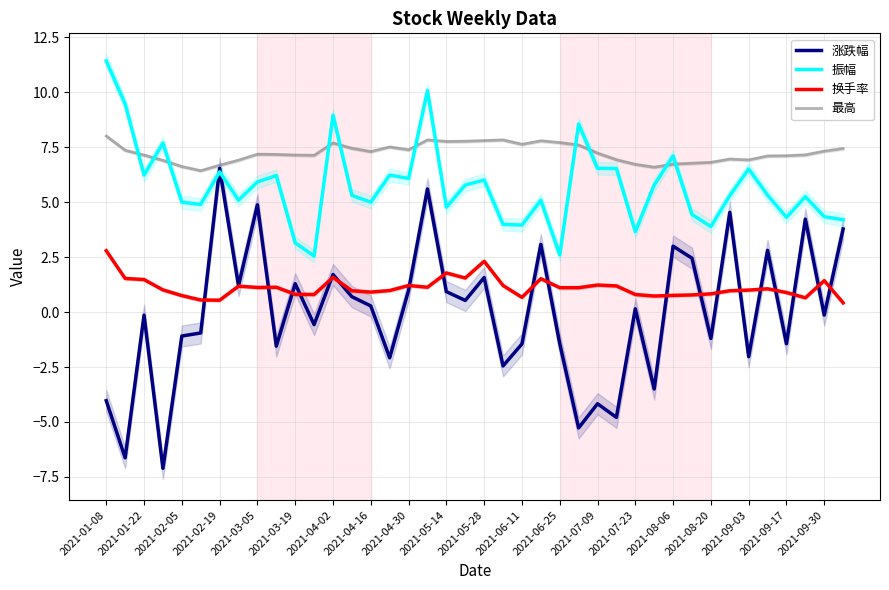

True or false: 换手率 and 振幅 cross at least once.

False